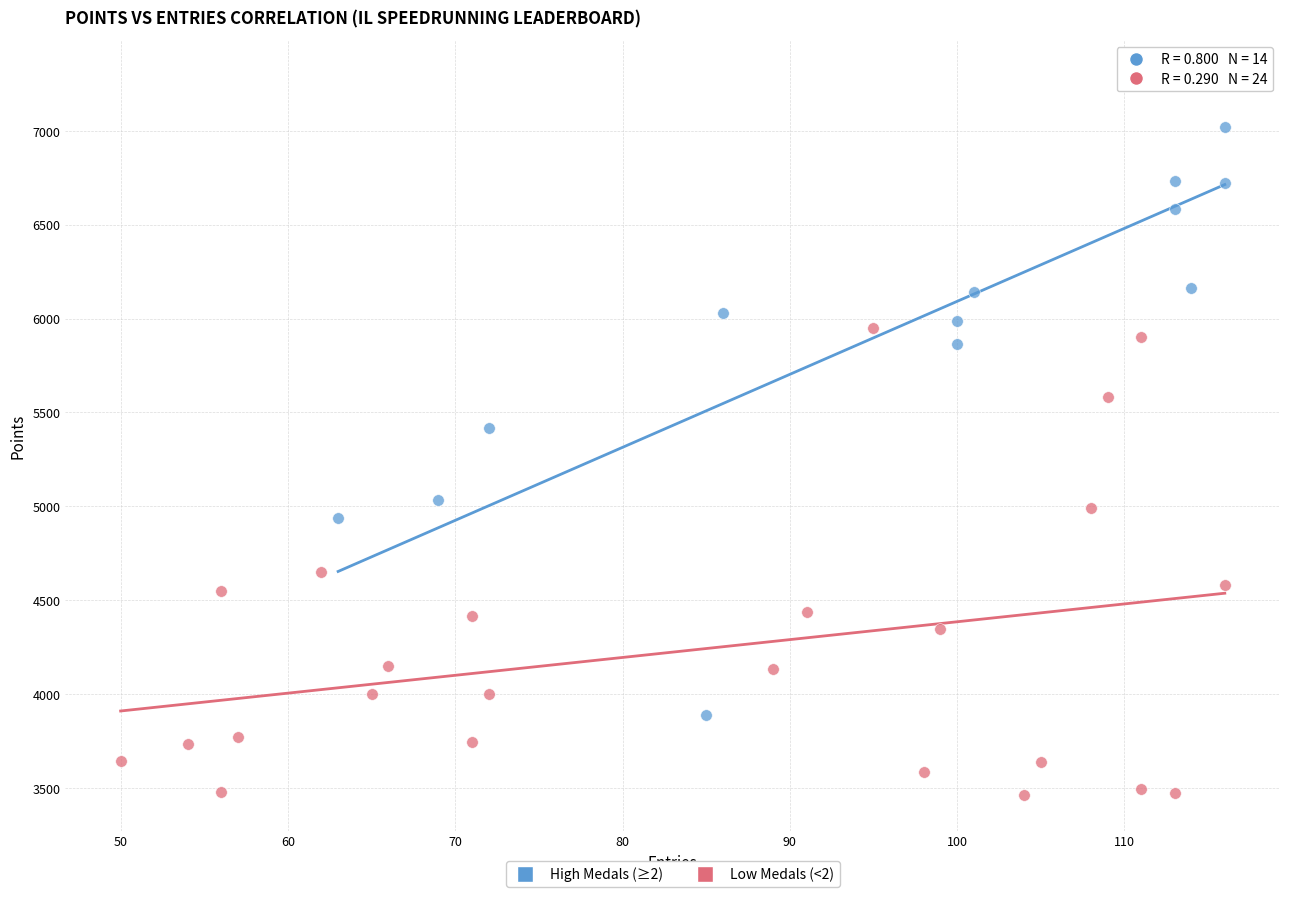

Which series has the largest Y range (max minus min)?

High Medals (≥2)